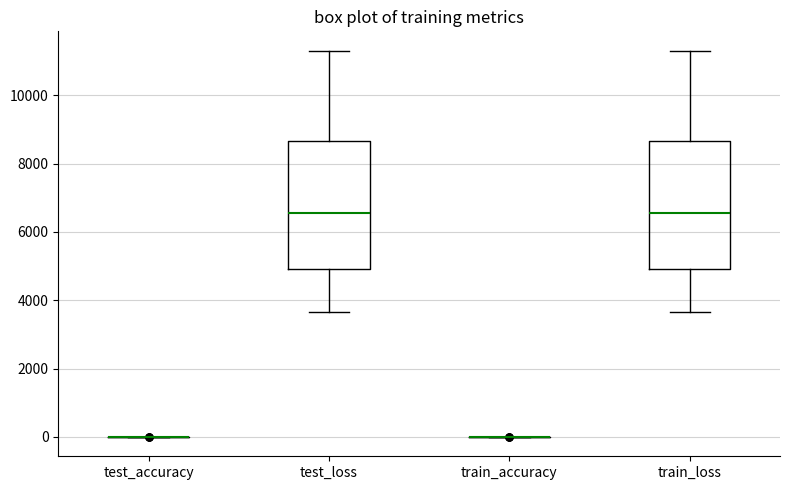

Where does the upper whisker of the box for train_loss end on the y-axis? The values are not printed on the chart, so give them approximately, as read against the axis.

11400